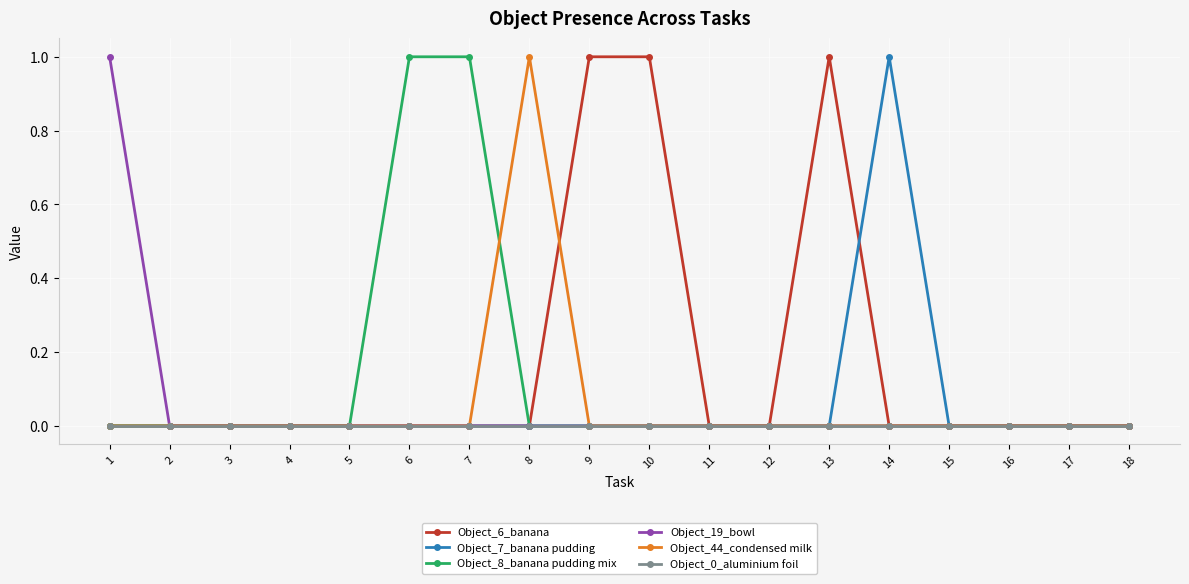

Which series has the largest total across all categories?

Object_6_banana